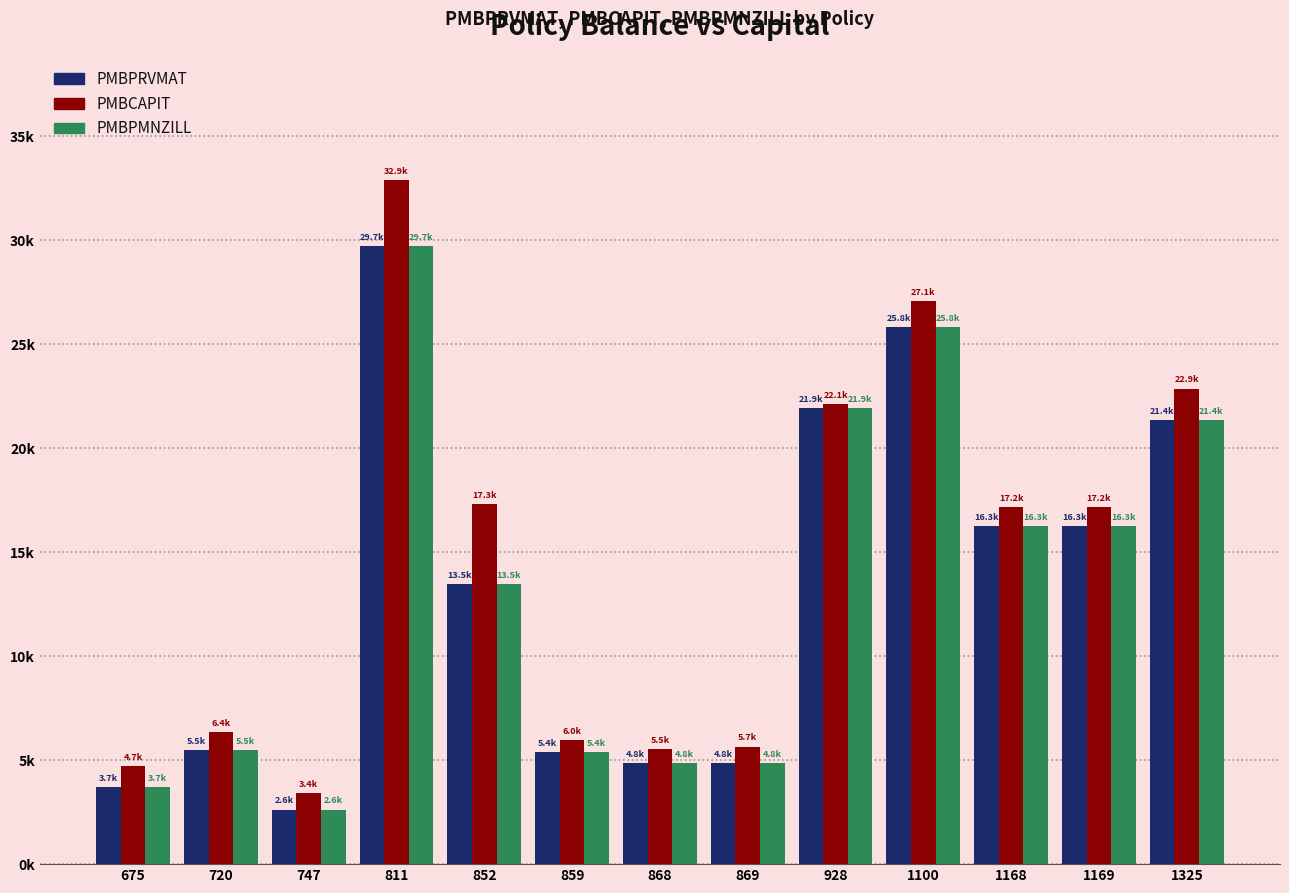

What are all the series names shown in the legend?

PMBPRVMAT, PMBCAPIT, PMBPMNZILL